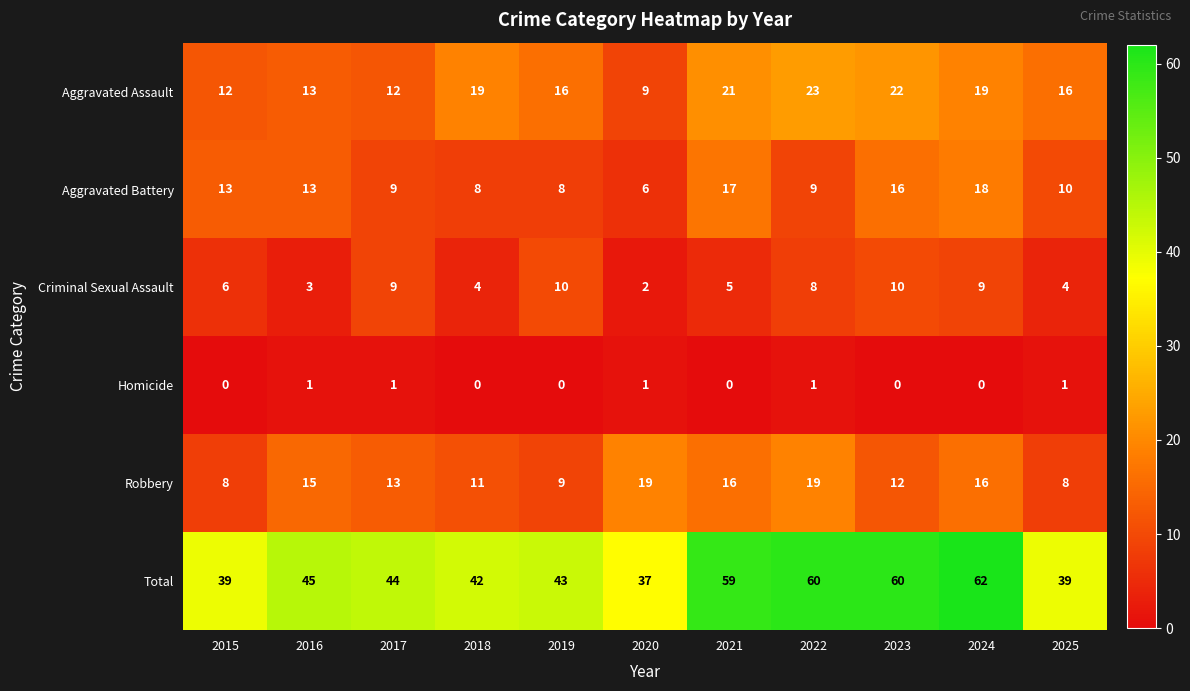

What is the highest value of the Total series?

62